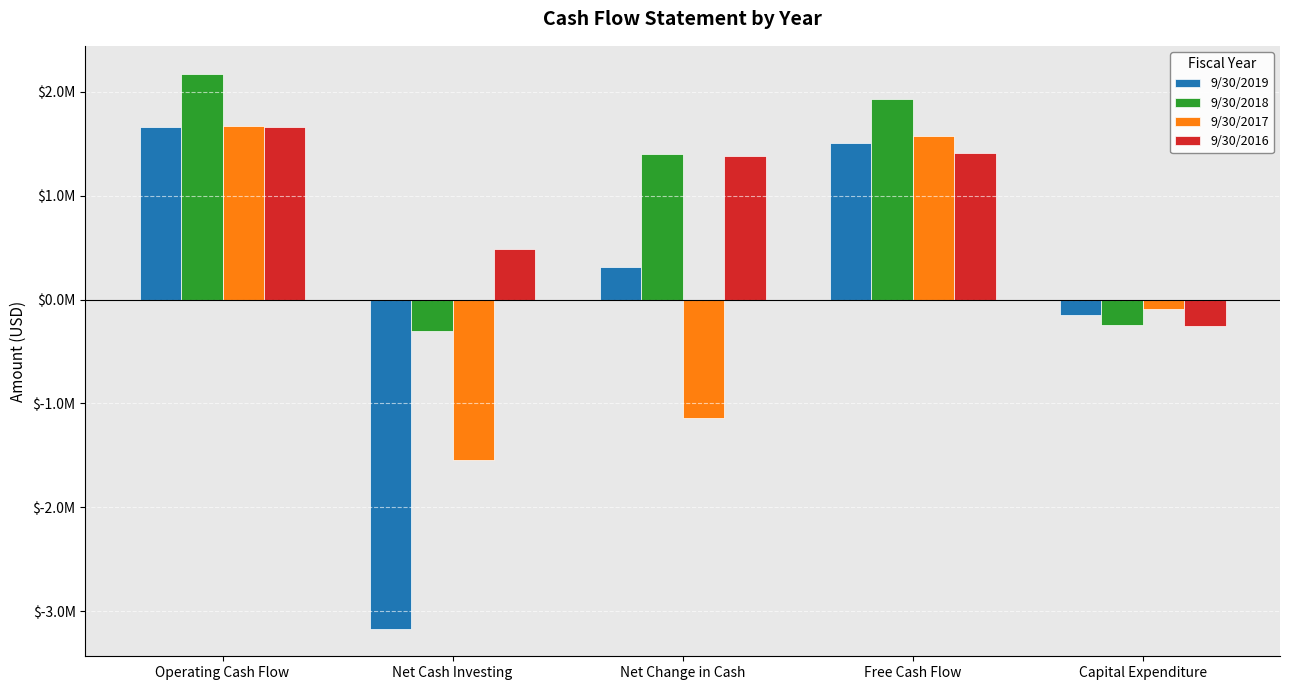

At Operating Cash Flow, list the series in order from smallest to largest.

9/30/2019, 9/30/2016, 9/30/2017, 9/30/2018